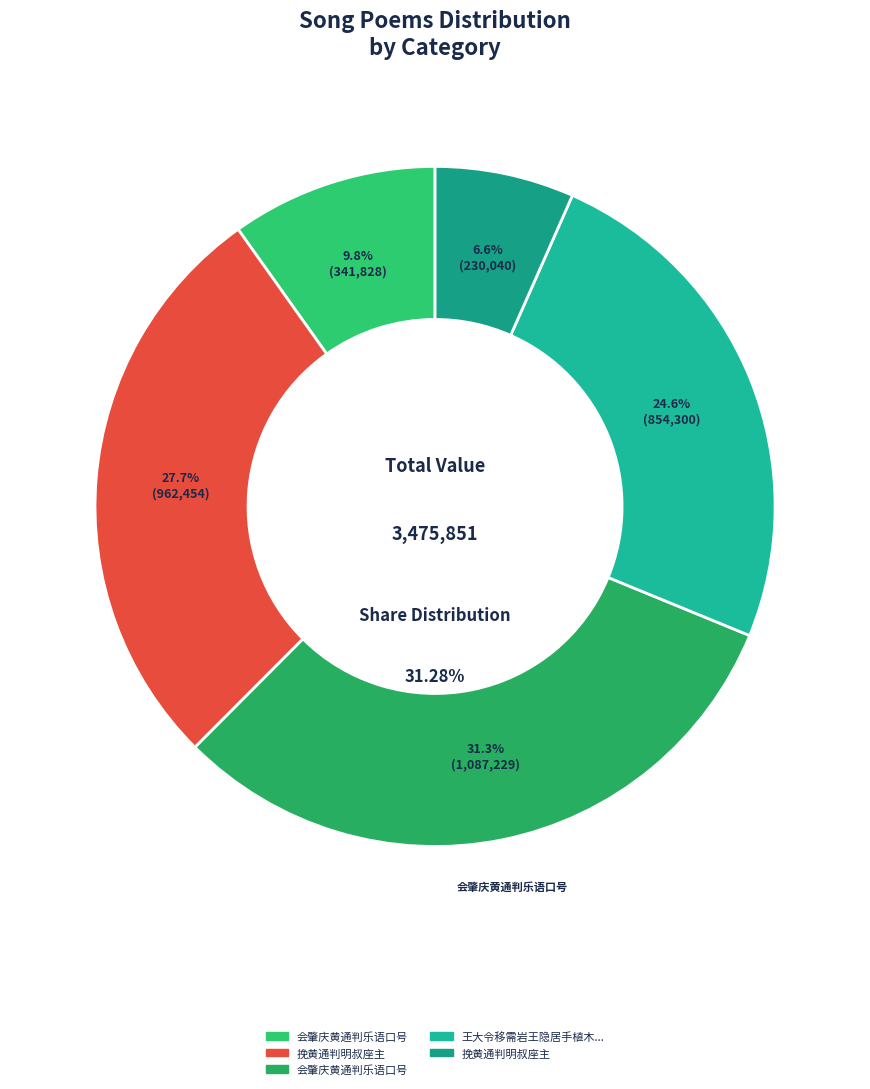

To the nearest percent, what is the difference between the largest and smallest slice percentages?

25%